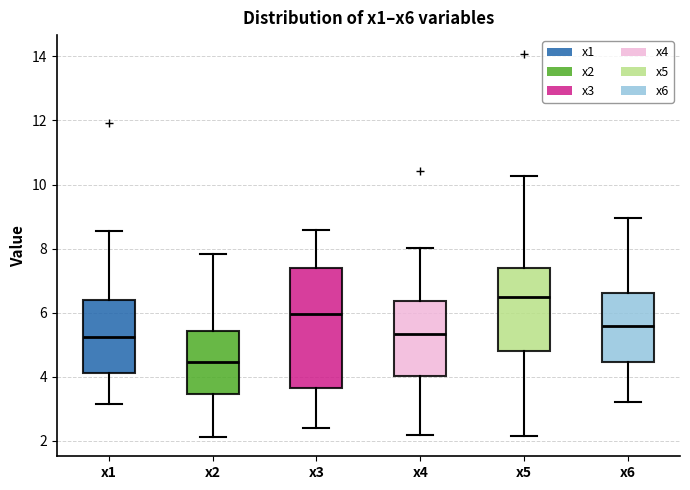

Reading left to right, transcribe this box plot: for each box, give where its median line is, the range the box spans, and where its two whiskers end, as read against the y-axis. The values are not printed on the chart, so give them approximately, as read against the axis.

x1: median 5.2, box 4.2 to 6.4, whiskers 3.2 to 8.6
x2: median 4.4, box 3.4 to 5.4, whiskers 2.2 to 7.8
x3: median 6.0, box 3.6 to 7.4, whiskers 2.4 to 8.6
x4: median 5.4, box 4.0 to 6.4, whiskers 2.2 to 8.0
x5: median 6.6, box 4.8 to 7.4, whiskers 2.2 to 10.2
x6: median 5.6, box 4.4 to 6.6, whiskers 3.2 to 9.0